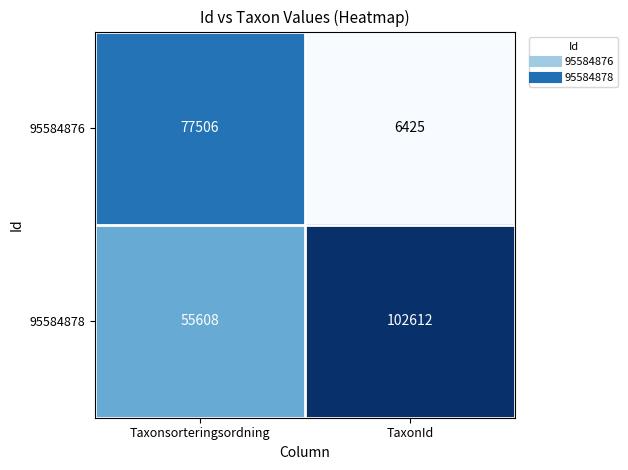

Is it true that 95584878 equals 30555 at Taxonsorteringsordning?

False